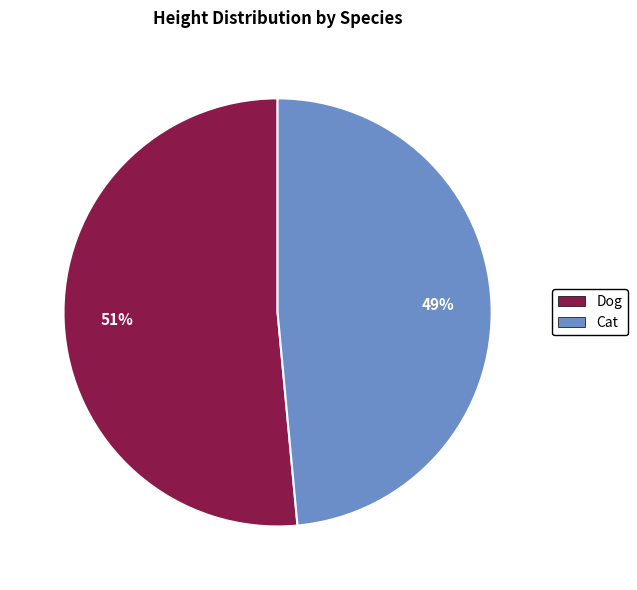

To the nearest percent, what portion does Cat represent?

49%